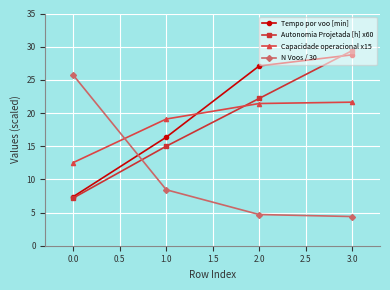

At which category is the sum across all series the highest?

3.0